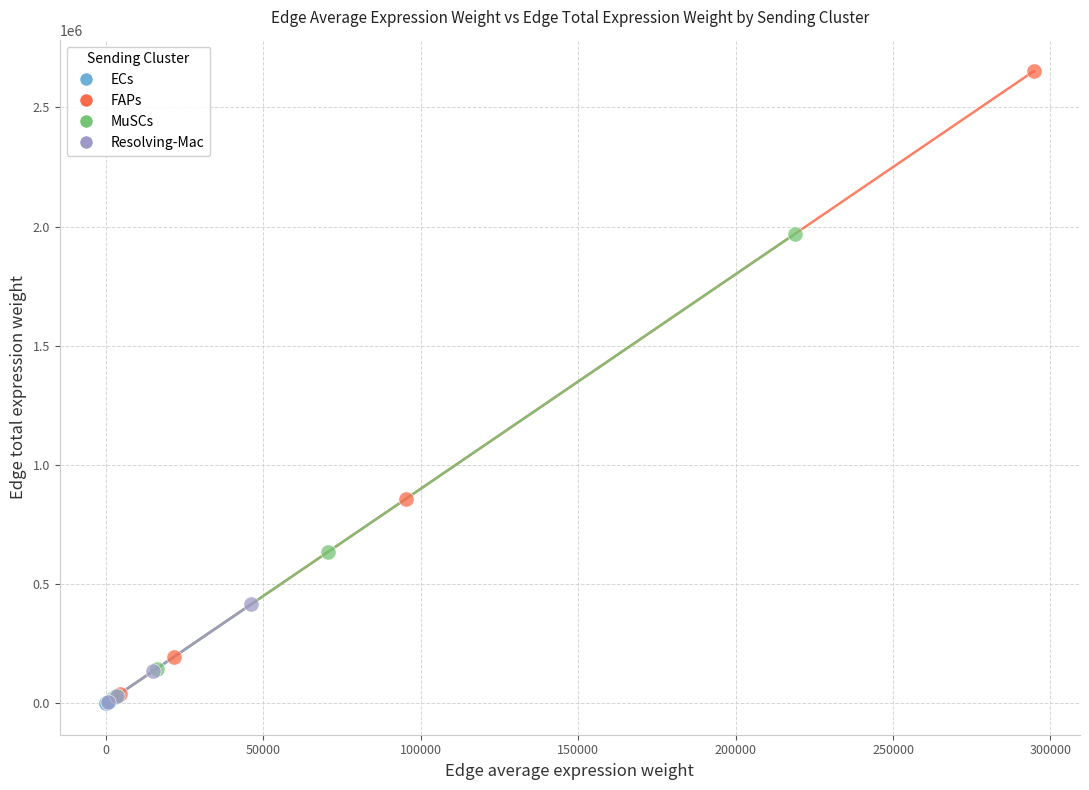

Which series has the widest spread of Y values?

FAPs